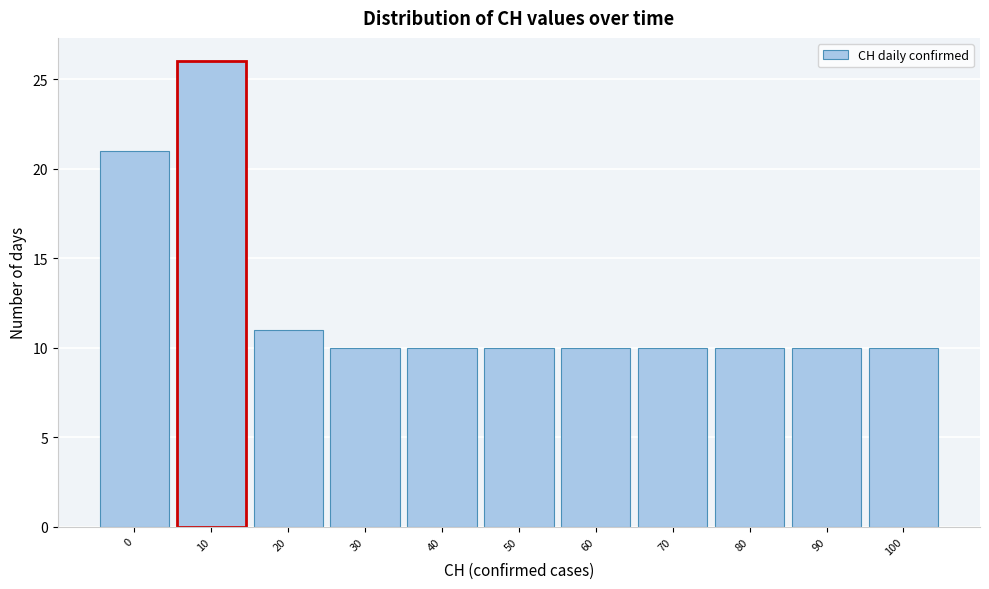

Reading right to left, what are all the values shown in this chart?

10	10	10	10	10	10	10	10	11	26	21